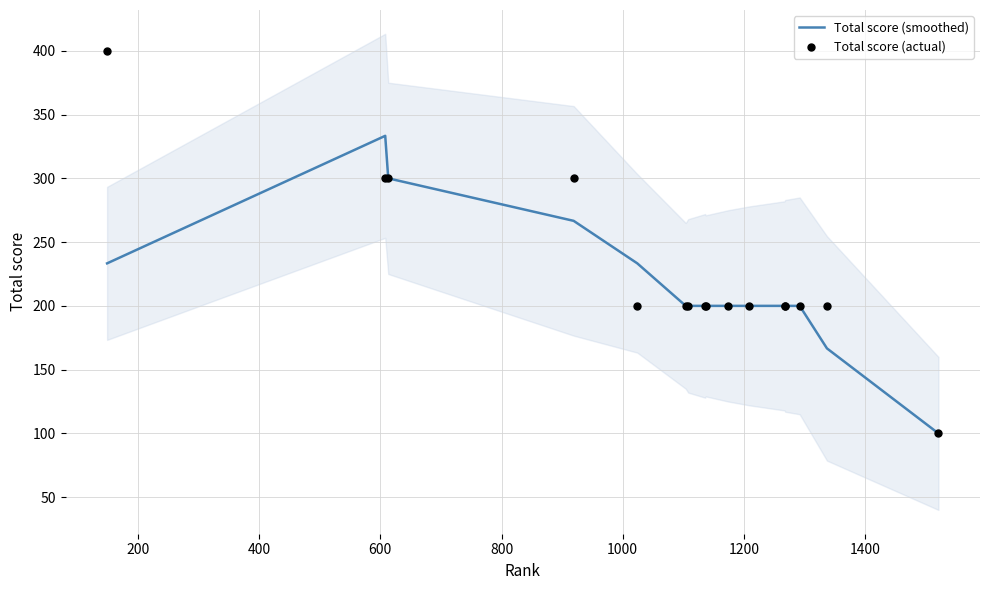

Which series reaches the maximum Y coordinate?

Total score (actual)